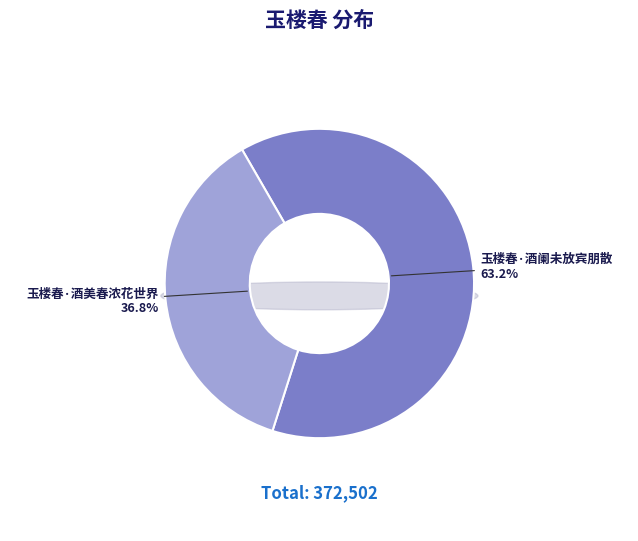

What portion of the pie excludes 玉楼春·酒阑未放宾朋散?

36.8%